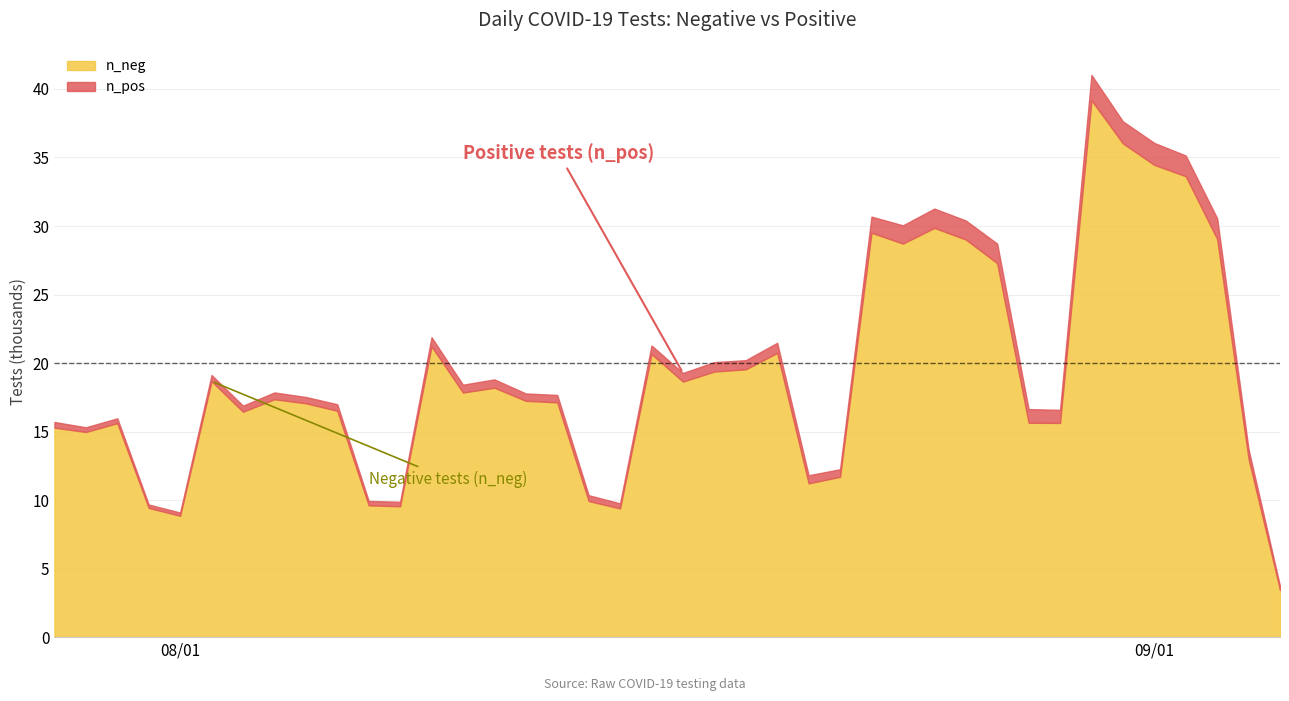

Is it true that n_neg equals 8076 at 25?

False